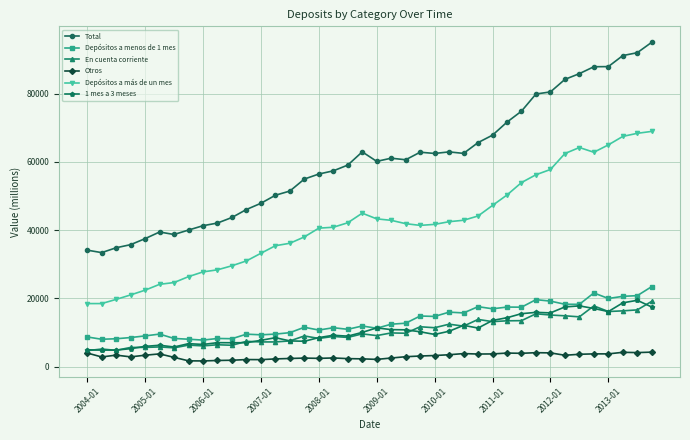

True or false: 1 mes a 3 meses and Otros intersect in this chart.

False